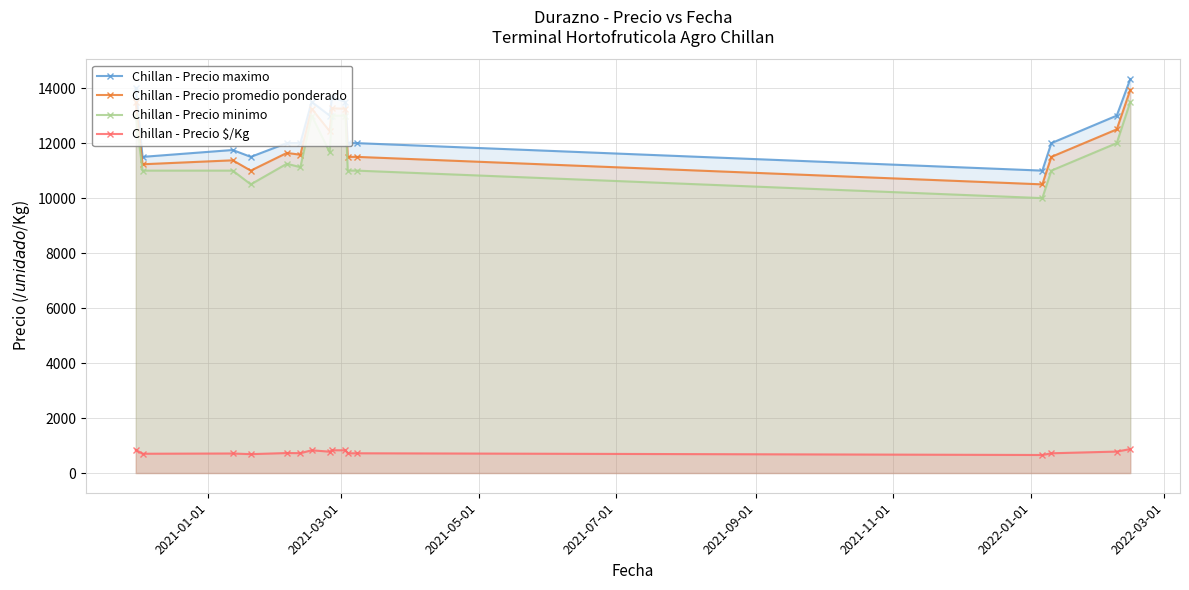

How many interior local valleys does the Chillan - Precio $/Kg series have?

6